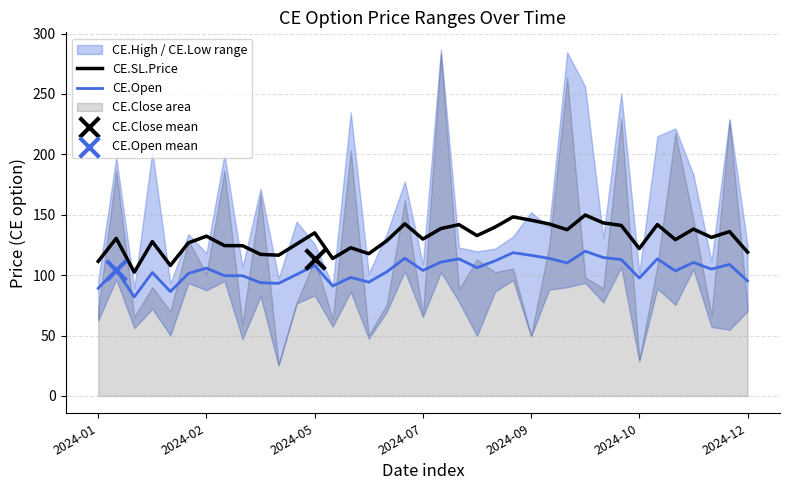

True or false: CE.Open and CE.SL.Price intersect in this chart.

False